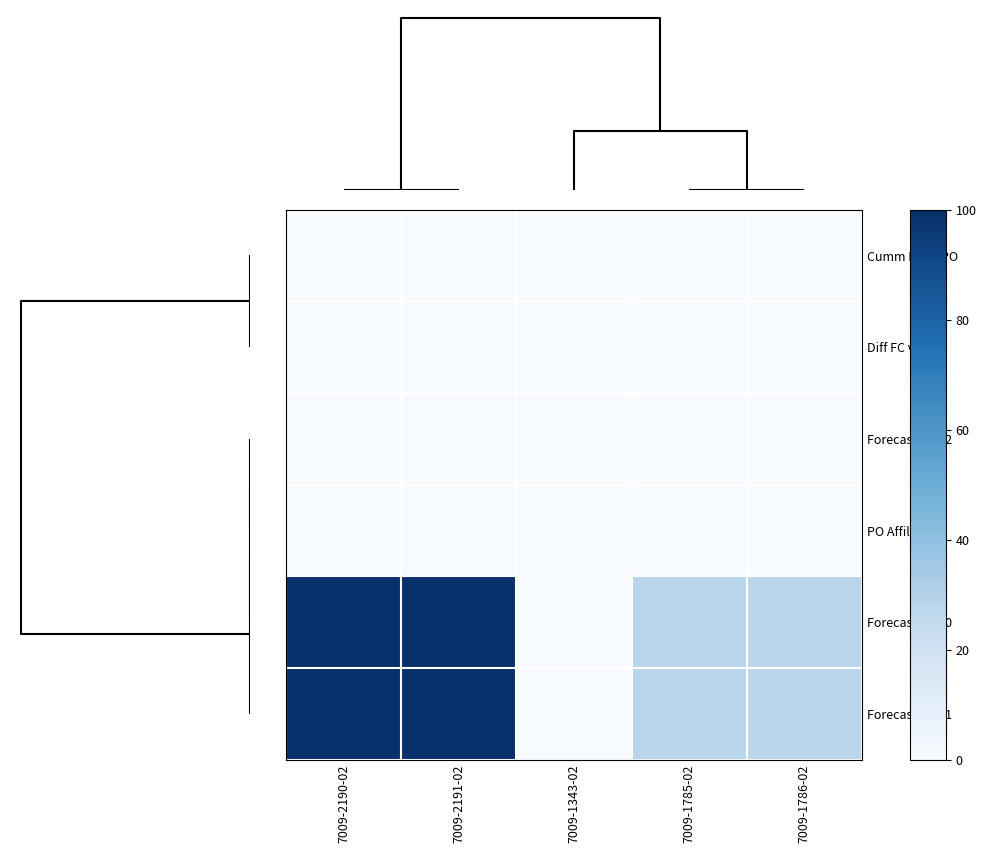

Reading left to right, what are all the values shown in this chart?

Cumm FC vs PO: 7009-2190-02=0.0	7009-2191-02=0.0	7009-1343-02=0.0	7009-1785-02=0.0	7009-1786-02=0.0
Diff FC vs PO: 7009-2190-02=0.0	7009-2191-02=0.0	7009-1343-02=0.0	7009-1785-02=0.0	7009-1786-02=0.0
Forecast rev02: 7009-2190-02=0.0	7009-2191-02=0.0	7009-1343-02=0.0	7009-1785-02=0.0	7009-1786-02=0.0
PO Affiliate: 7009-2190-02=0.0	7009-2191-02=0.0	7009-1343-02=0.0	7009-1785-02=0.0	7009-1786-02=0.0
Forecast rev00: 7009-2190-02=100.0	7009-2191-02=100.0	7009-1343-02=0.1	7009-1785-02=28.0	7009-1786-02=28.0
Forecast rev01: 7009-2190-02=100.0	7009-2191-02=100.0	7009-1343-02=0.0	7009-1785-02=28.0	7009-1786-02=28.0